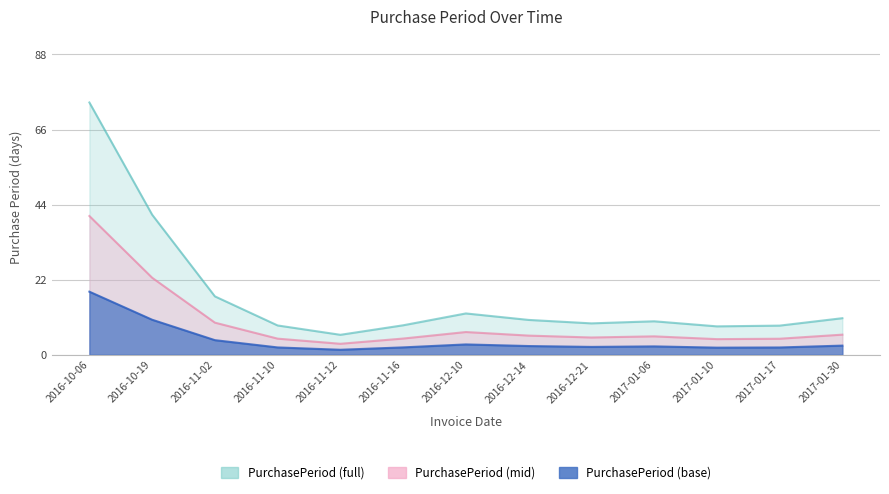

Is it true that the value at 2016-12-14 is 1?

False